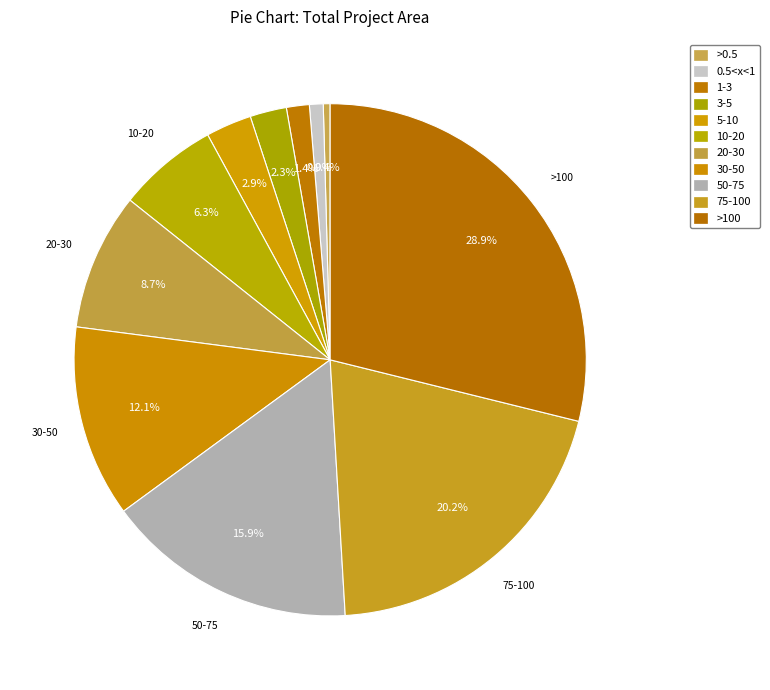

How many segments does this pie chart have?

11